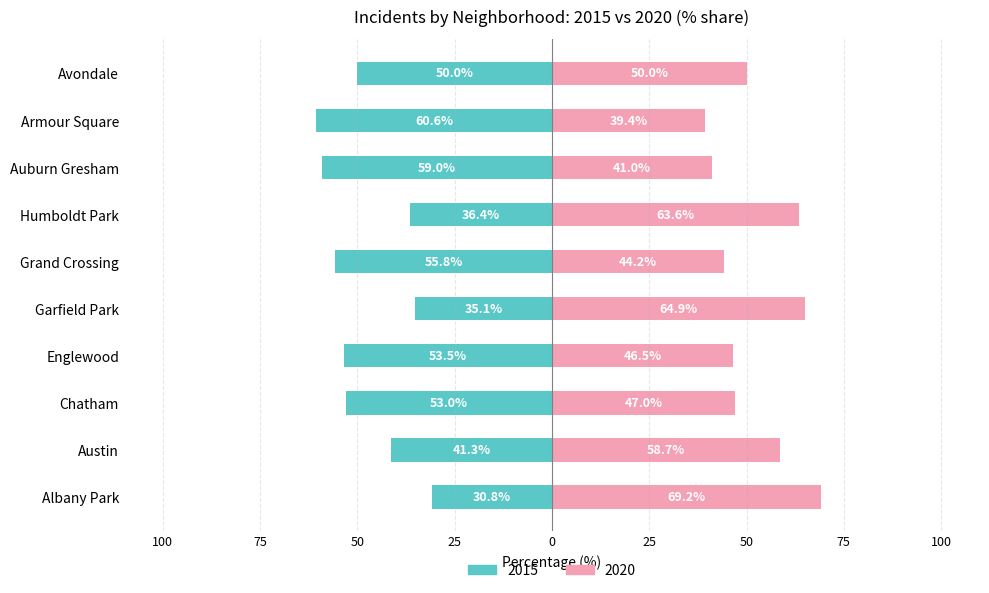

How many groups of bars are there?

10